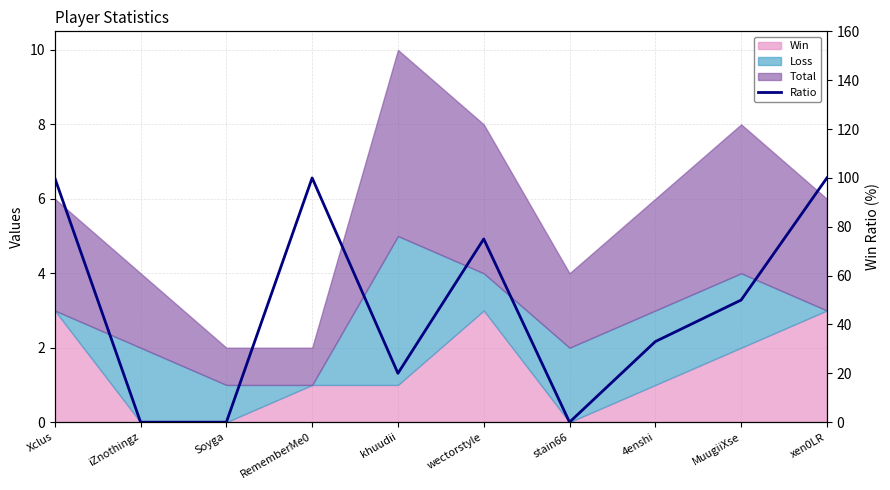

What is the greatest value displayed?

100